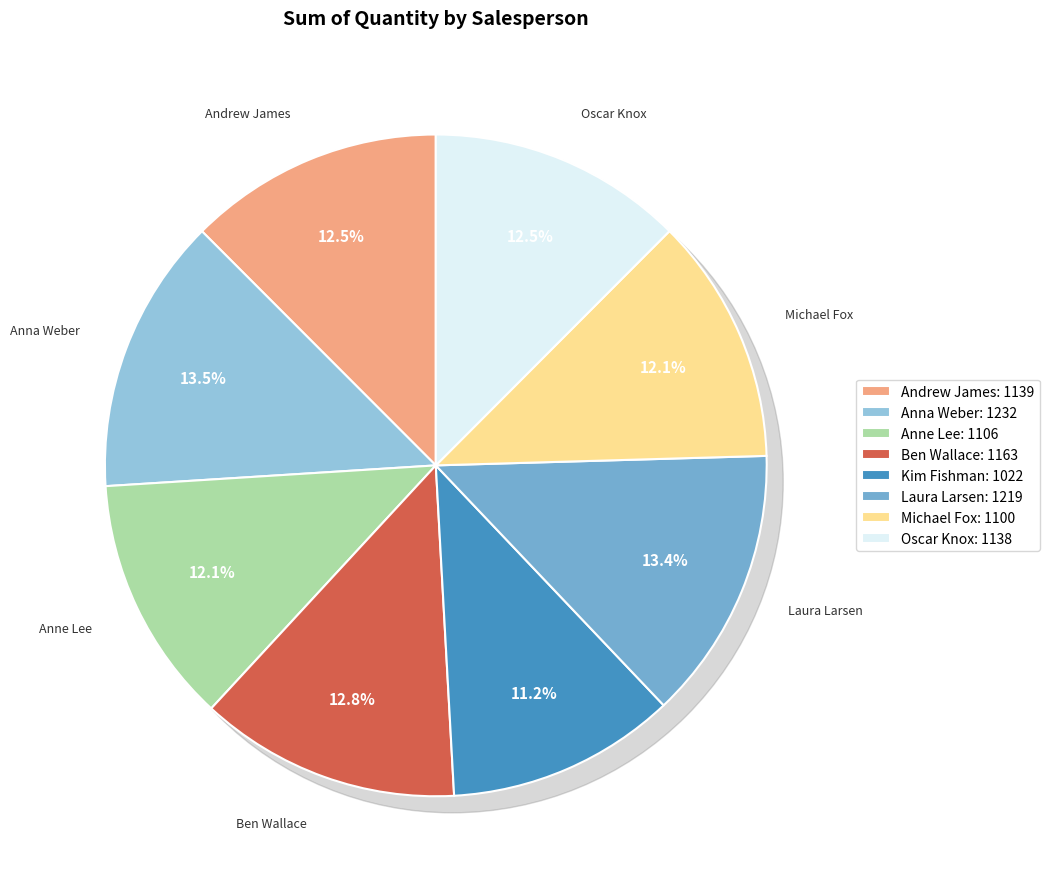

Between Michael Fox and Kim Fishman, which is larger?

Michael Fox